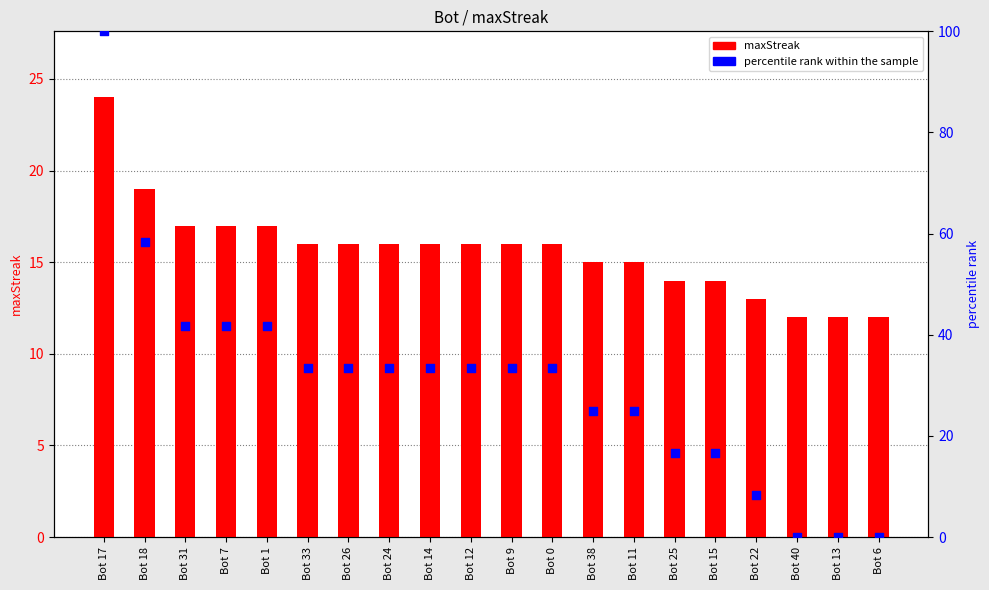

At how many categories does at least one series exceed 73?

1